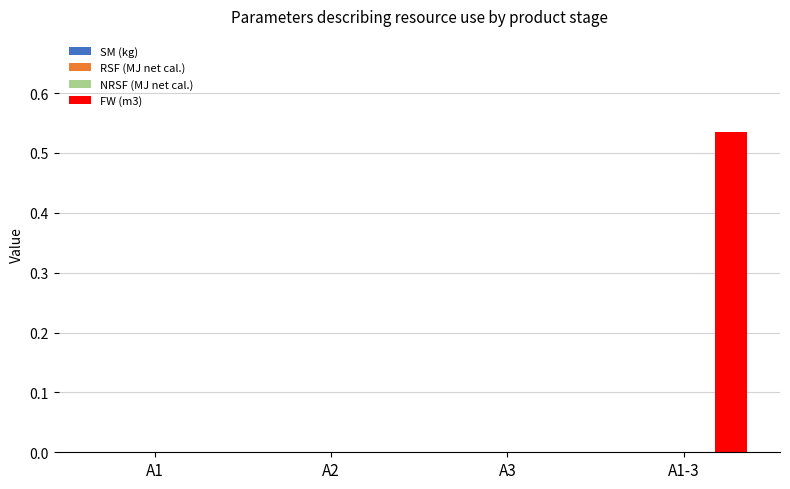

How many series are shown in this chart?

1